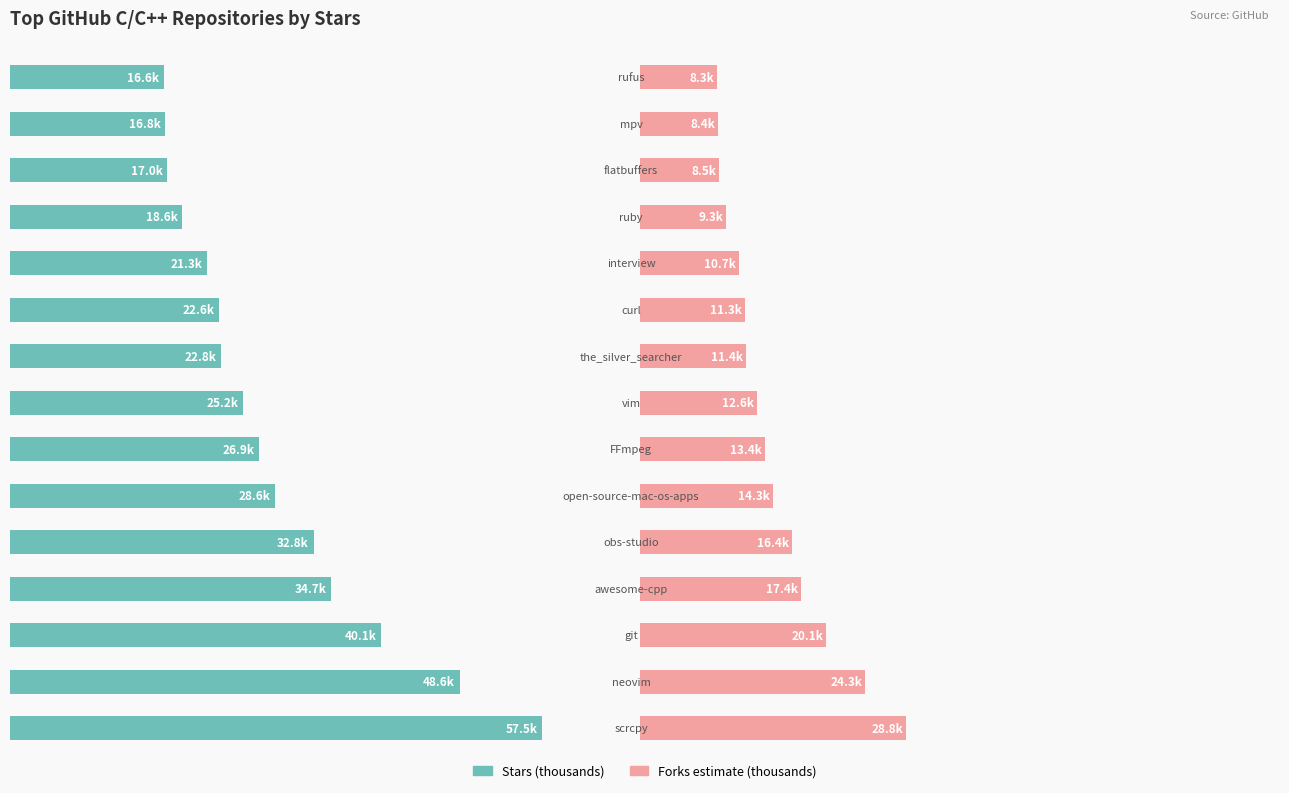

What are all the series names shown in the legend?

Stars (thousands), Forks estimate (thousands)